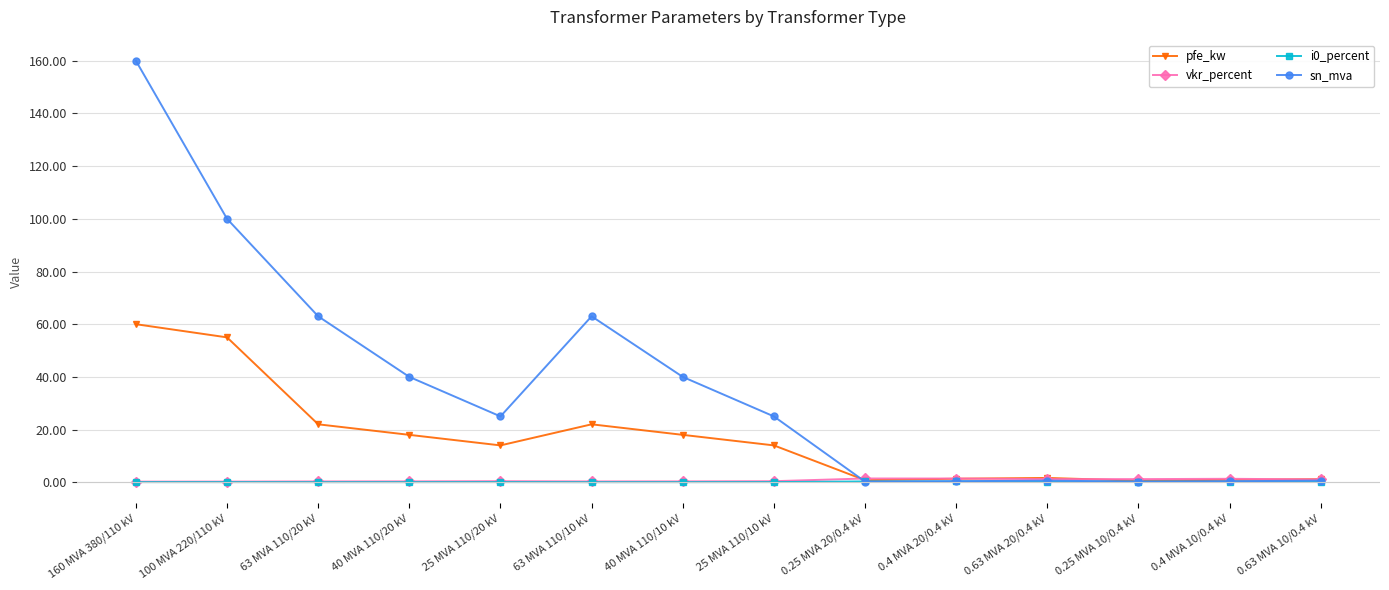

Which series has the largest total across all categories?

sn_mva